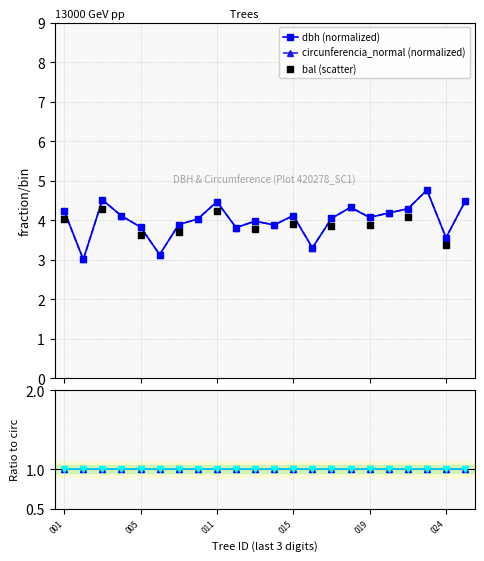

Which series has the largest total across all categories?

dbh